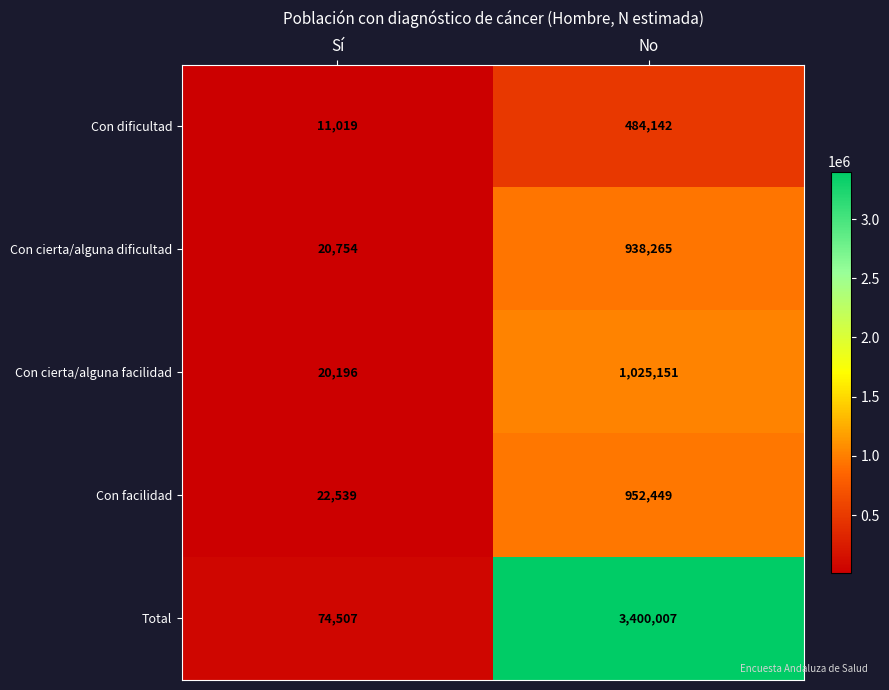

What is the average value of the Con cierta/alguna facilidad series?

522674